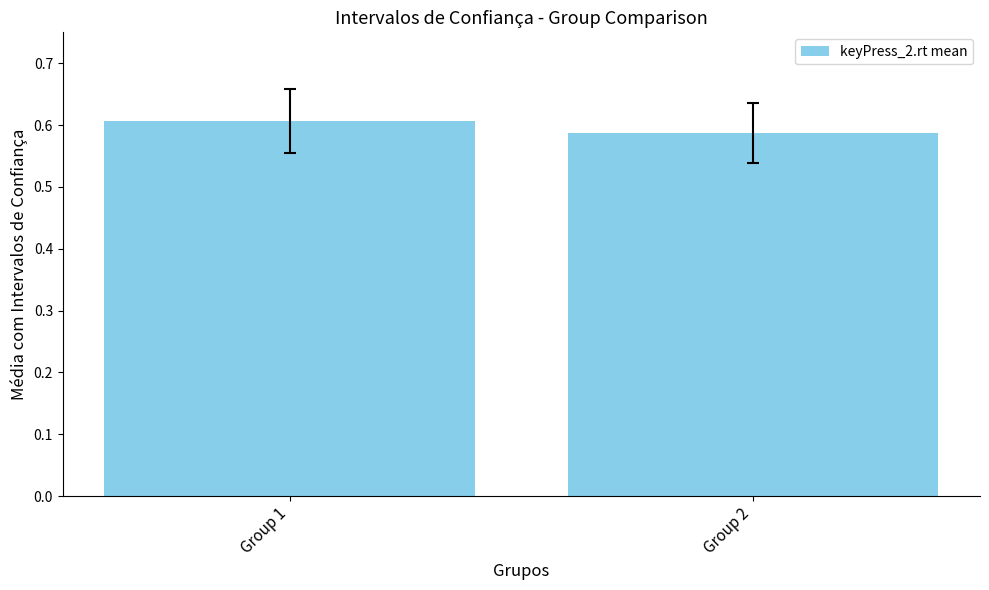

Rank the categories by value from lowest to highest.

Group 2, Group 1